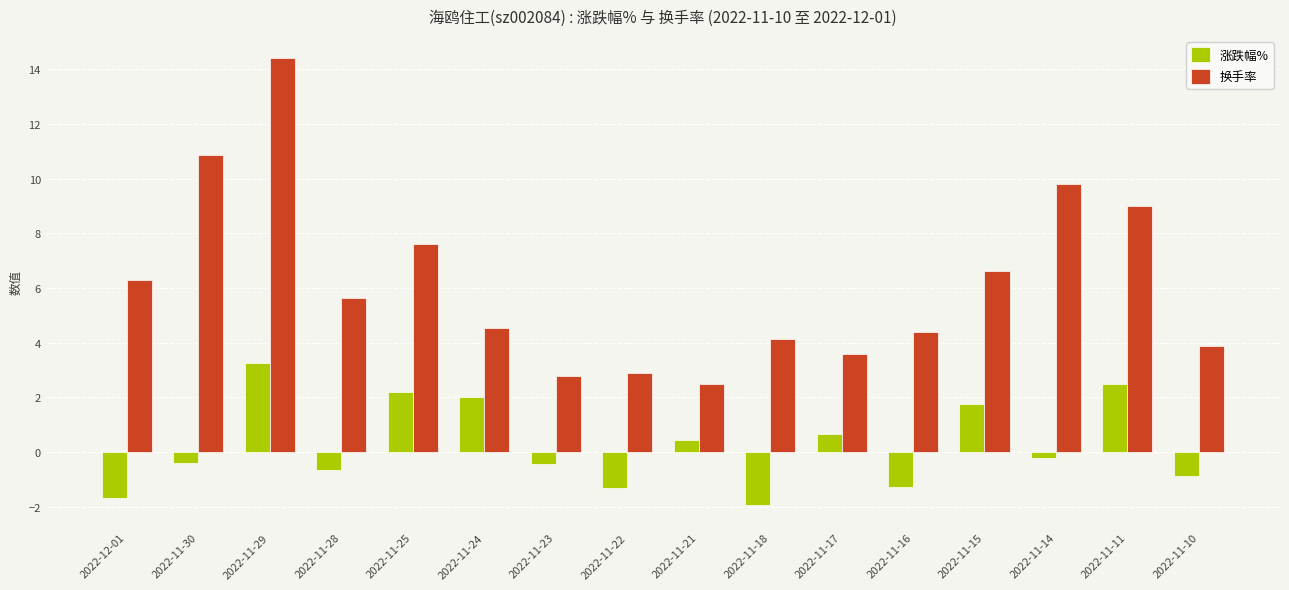

What is the sum of the 换手率 values at 2022-11-25 and 2022-11-18?

11.7